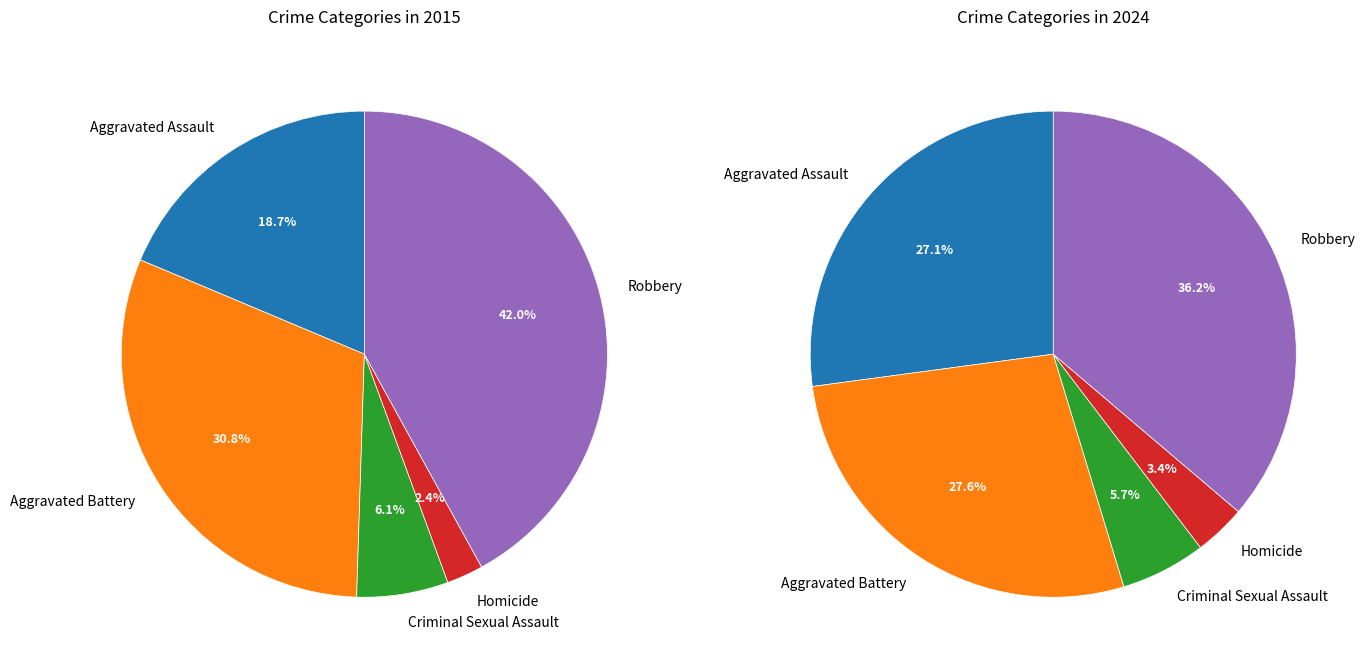

Is there any slice that represents more than half of the pie?

No